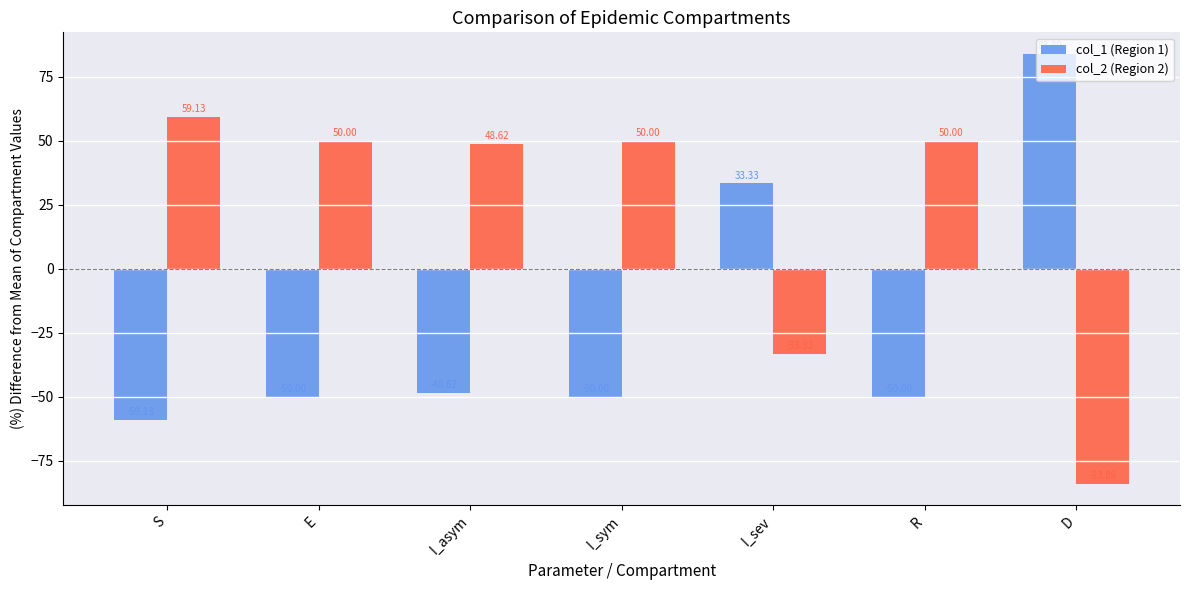

How many values in col_1 (Region 1) are below zero?

5